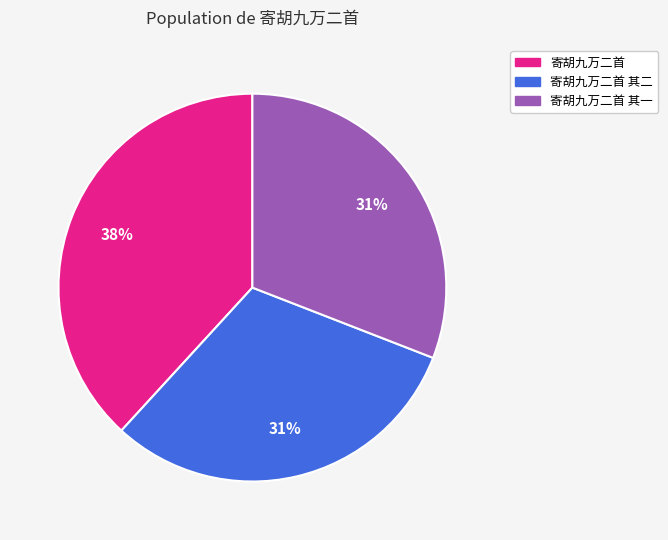

To the nearest percent, what is the average slice percentage?

33%